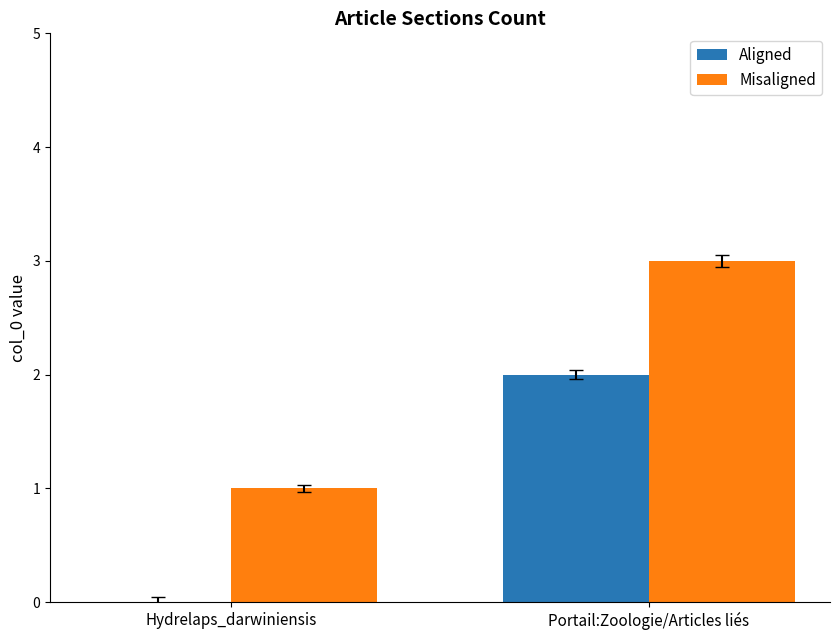

Is it true that Misaligned equals 2 at Hydrelaps_darwiniensis?

False